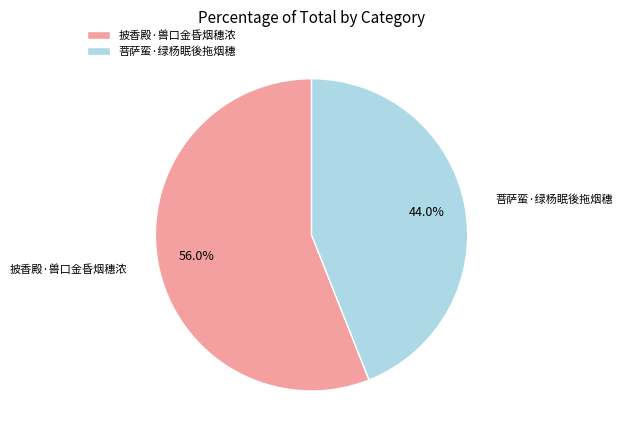

What percentage do 披香殿·兽口金昏烟穗浓 and 菩萨蛮·绿杨眠後拖烟穗 together represent?

100.0%